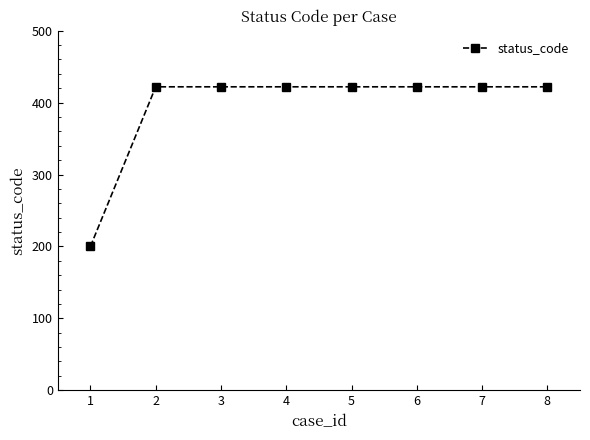

What is the maximum value shown in the chart?

422